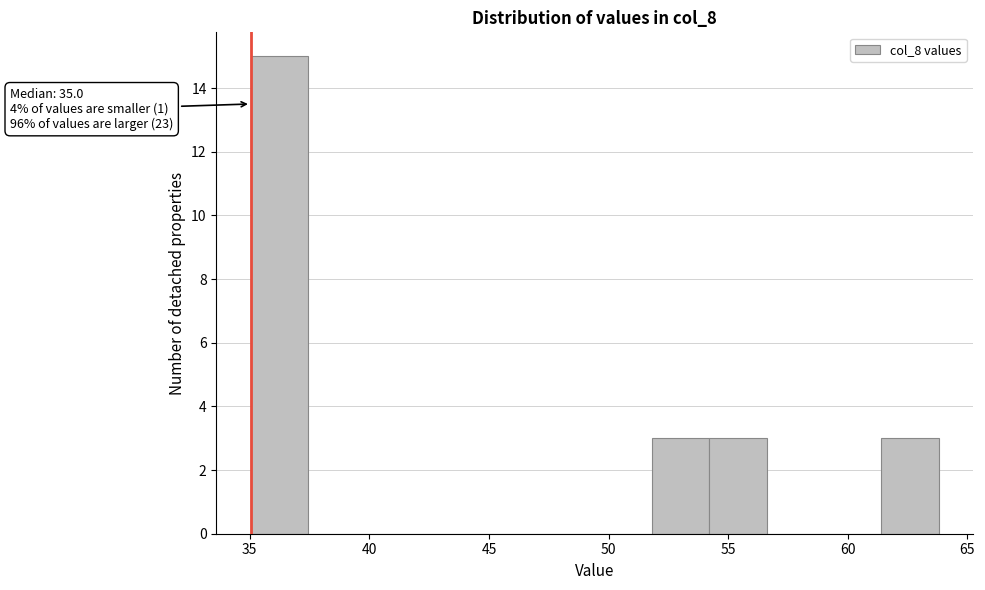

Over which range of the x-axis is the bar tallest?

35.0 to 37.5